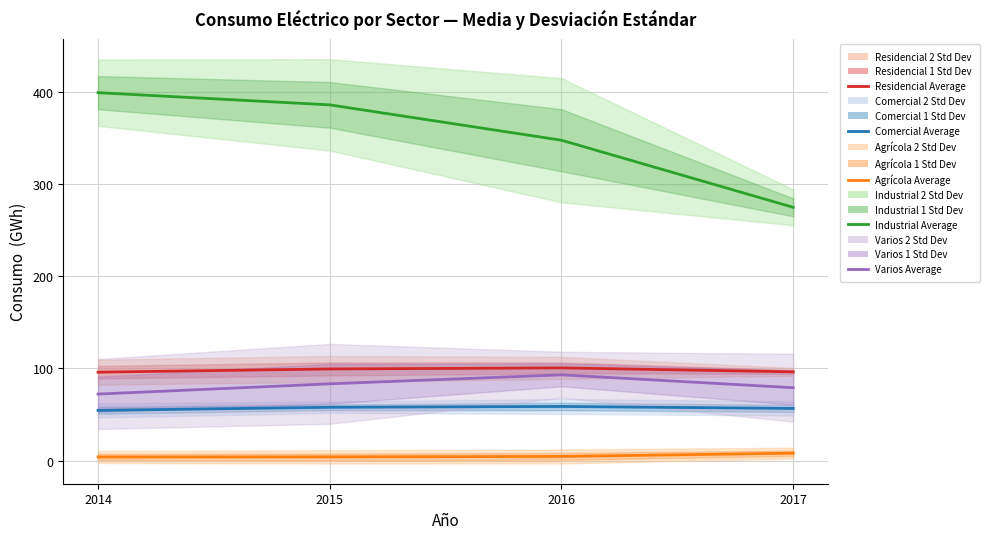

Does the chart have visible grid lines?

Yes